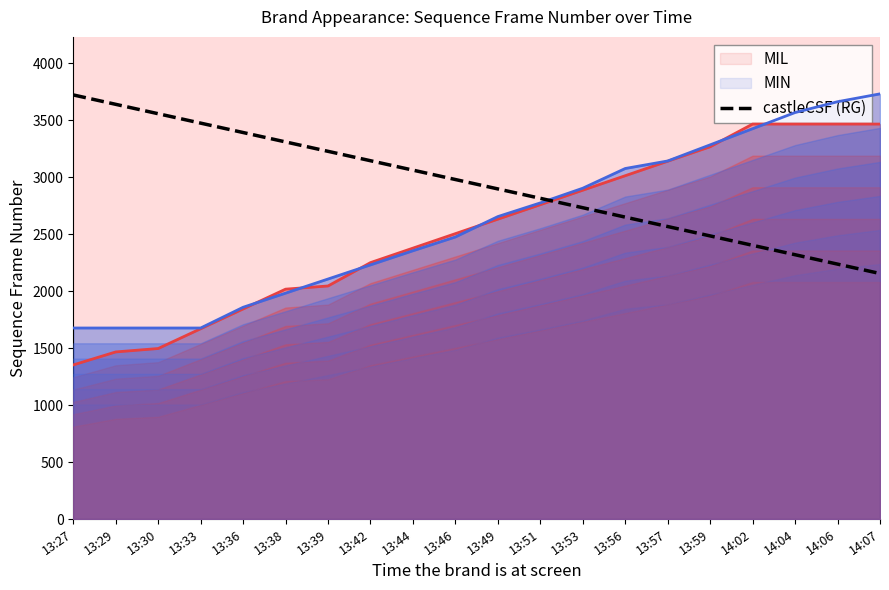

The value of castleCSF (RG) at 14:02 is 667.2. True or false?

False